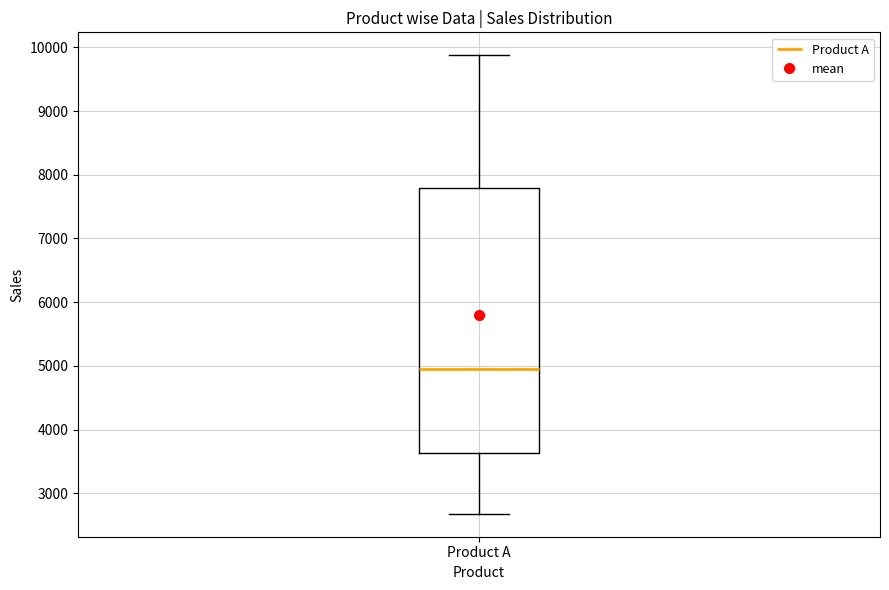

Read this box plot against the y-axis: the position of the median line, the range covered by the box, and the ends of both whiskers. The values are not printed on the chart, so give them approximately, as read against the axis.

median 4900, box 3600 to 7800, whiskers 2700 to 9900